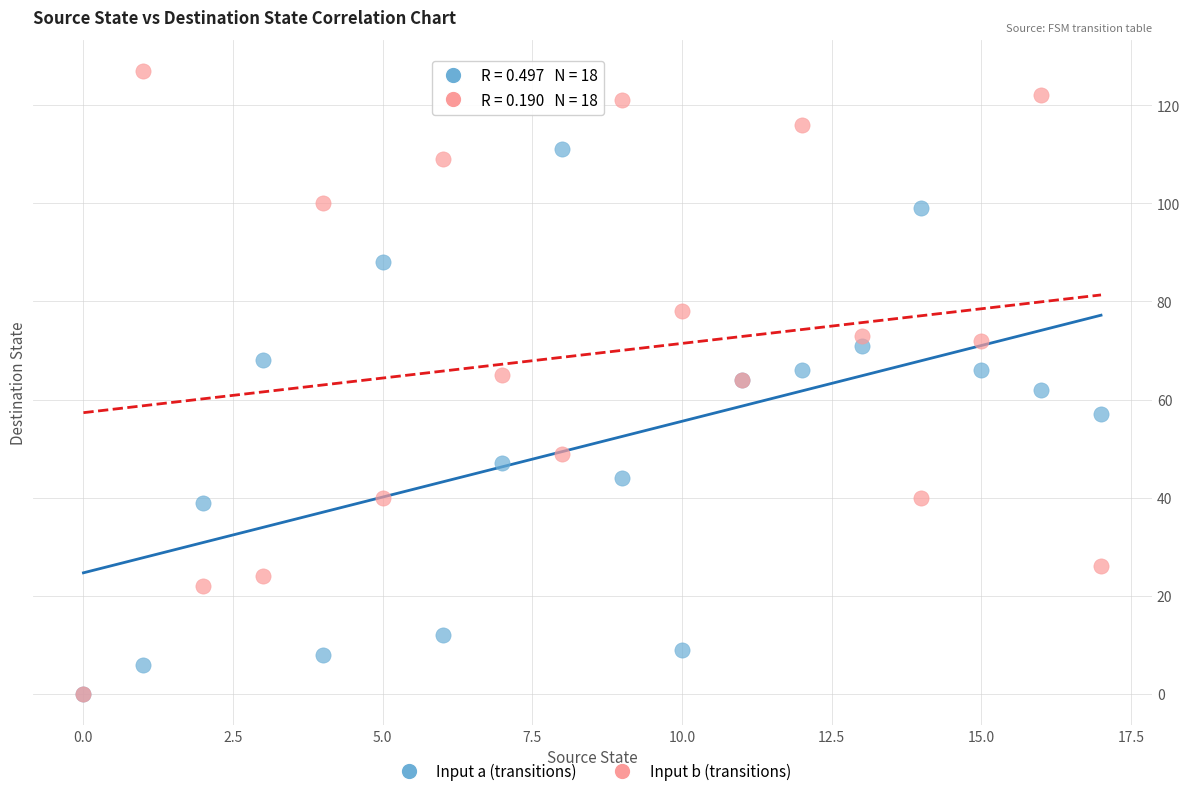

In the Input a (transitions) series, what Y value is closest to 55?

57